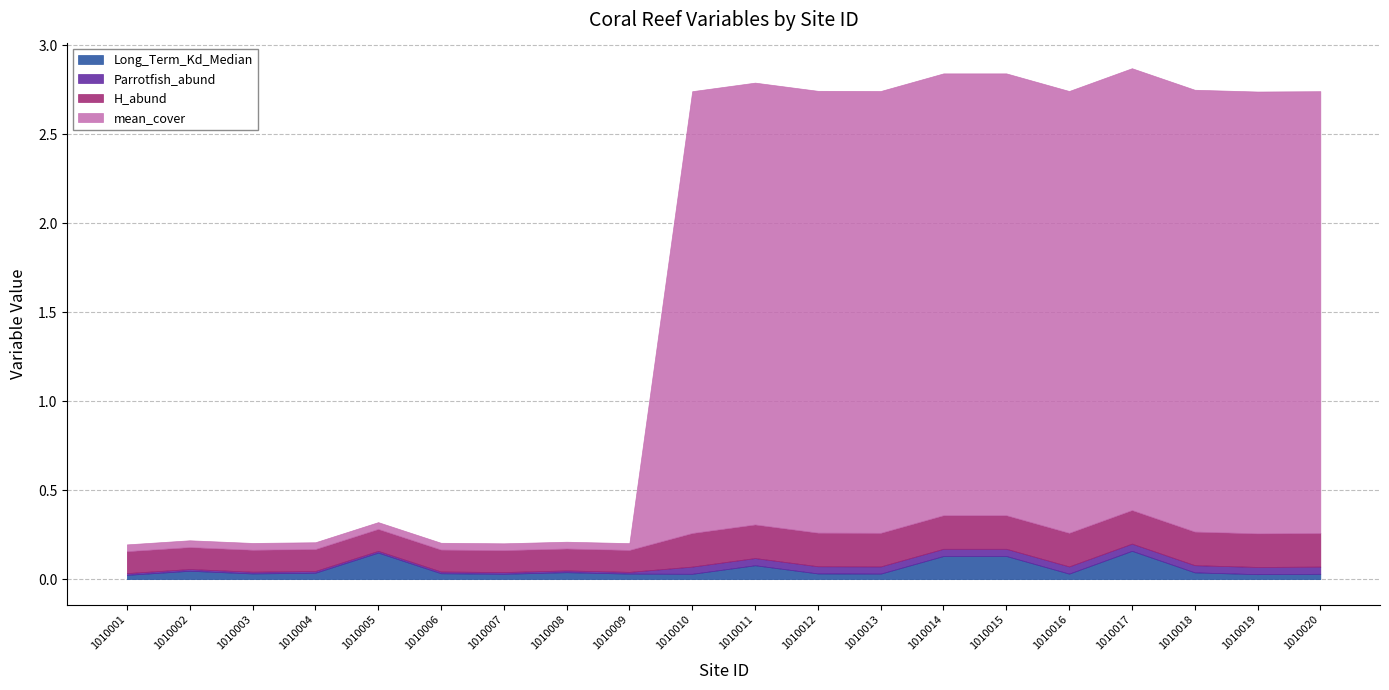

Reading right to left, extract all data points from this chart.

Long_Term_Kd_Median: 0.0	0.0	0.0	0.2	0.0	0.1	0.1	0.0	0.0	0.1	0.0	0.0	0.0	0.0	0.0	0.1	0.0	0.0	0.0	0.0
Parrotfish_abund: 0.0	0.0	0.0	0.0	0.0	0.0	0.0	0.0	0.0	0.0	0.0	0.0	0.0	0.0	0.0	0.0	0.0	0.0	0.0	0.0
H_abund: 0.2	0.2	0.2	0.2	0.2	0.2	0.2	0.2	0.2	0.2	0.2	0.1	0.1	0.1	0.1	0.1	0.1	0.1	0.1	0.1
mean_cover: 2.5	2.5	2.5	2.5	2.5	2.5	2.5	2.5	2.5	2.5	2.5	0.0	0.0	0.0	0.0	0.0	0.0	0.0	0.0	0.0